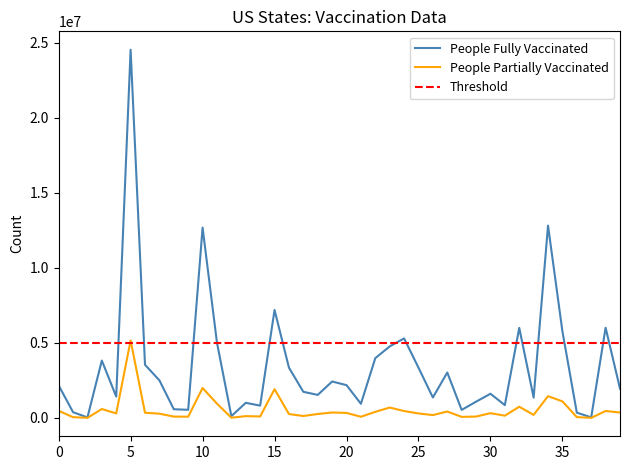

What is the highest value of the People Partially Vaccinated series?

5158262